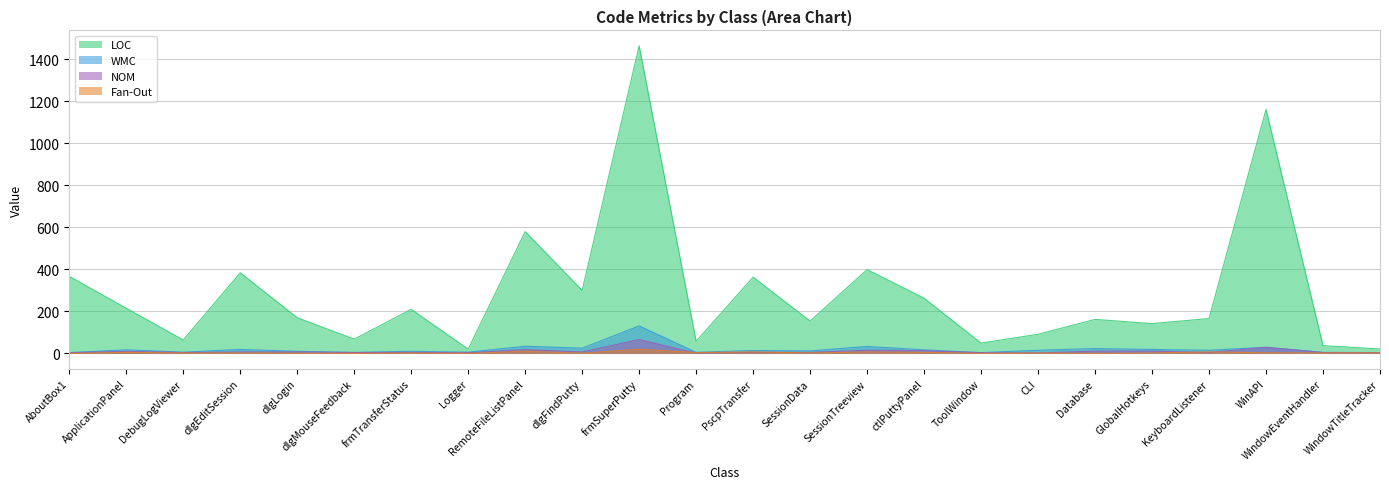

The value of NOM at ToolWindow is 3. True or false?

True